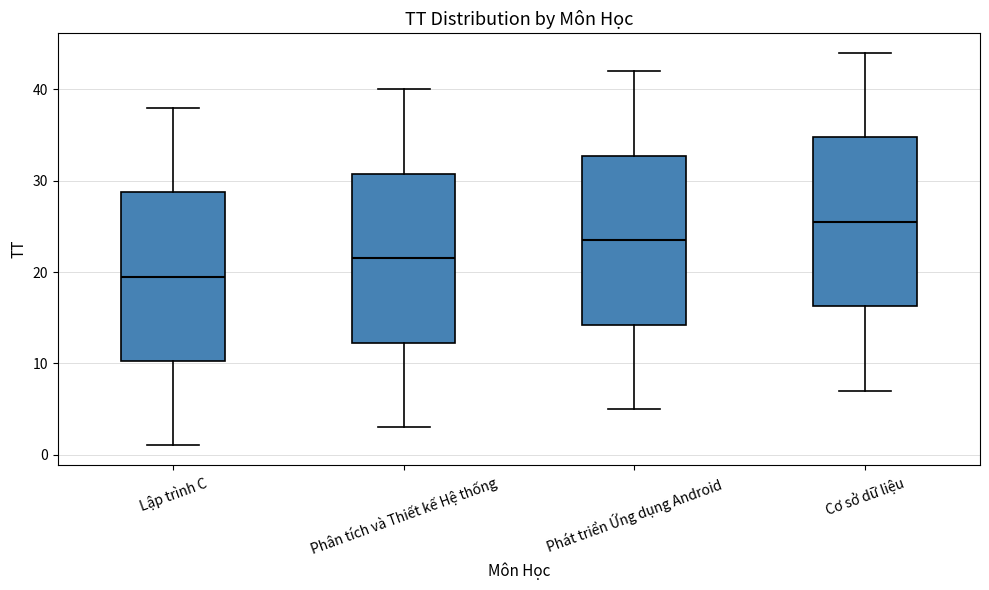

Reading left to right, transcribe this box plot: for each box, give where its median line is, the range the box spans, and where its two whiskers end, as read against the y-axis. The values are not printed on the chart, so give them approximately, as read against the axis.

Lập trình C: median 20, box 10 to 29, whiskers 1 to 38
Phân tích và Thiết kế Hệ thống: median 22, box 12 to 31, whiskers 3 to 40
Phát triển Ứng dụng Android: median 24, box 14 to 33, whiskers 5 to 42
Cơ sở dữ liệu: median 26, box 16 to 35, whiskers 7 to 44